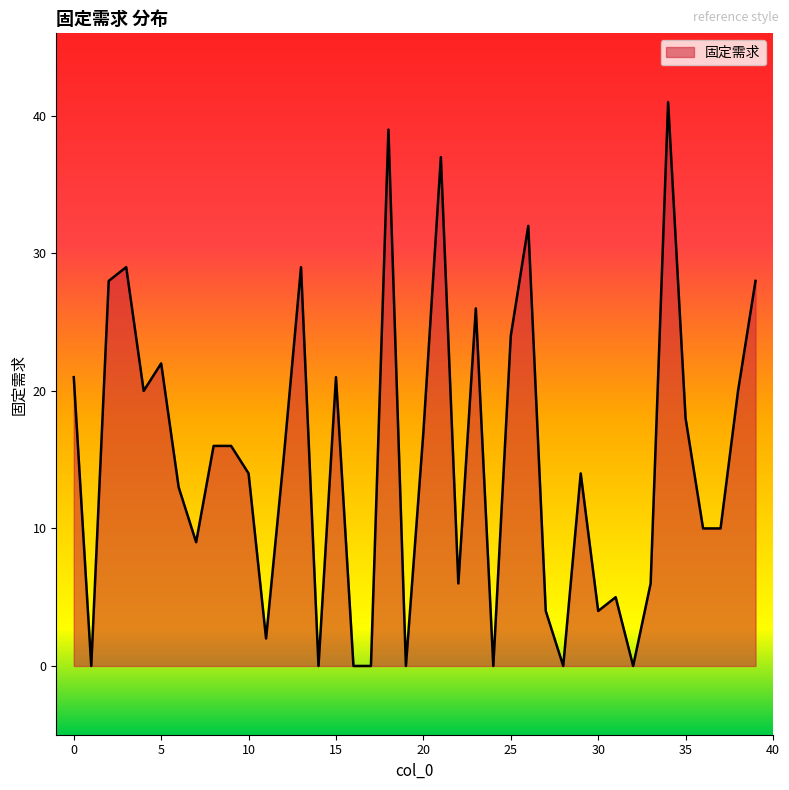

What is the difference between the maximum and minimum values?

41